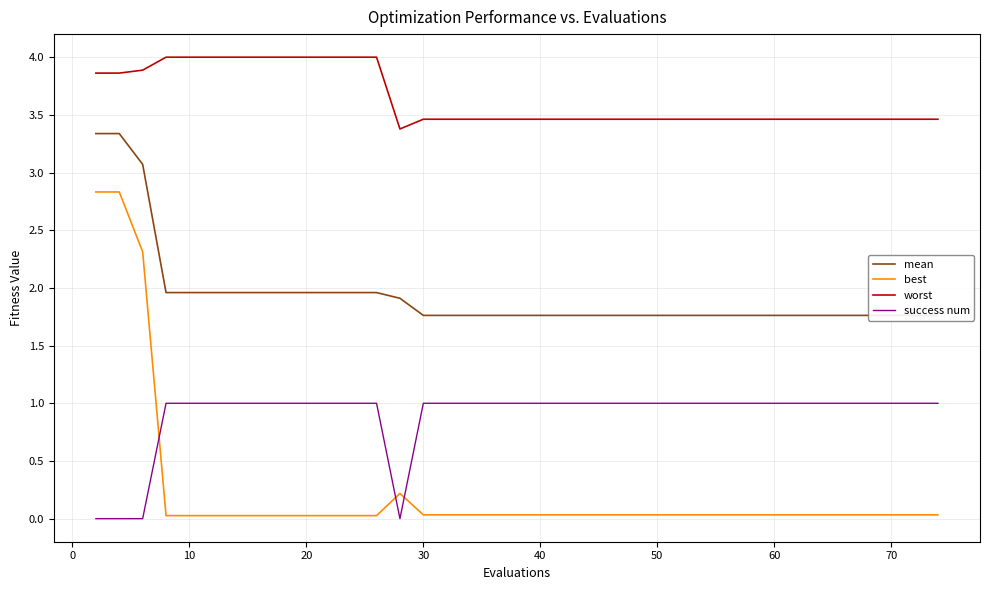

True or false: success num and worst cross at least once.

False